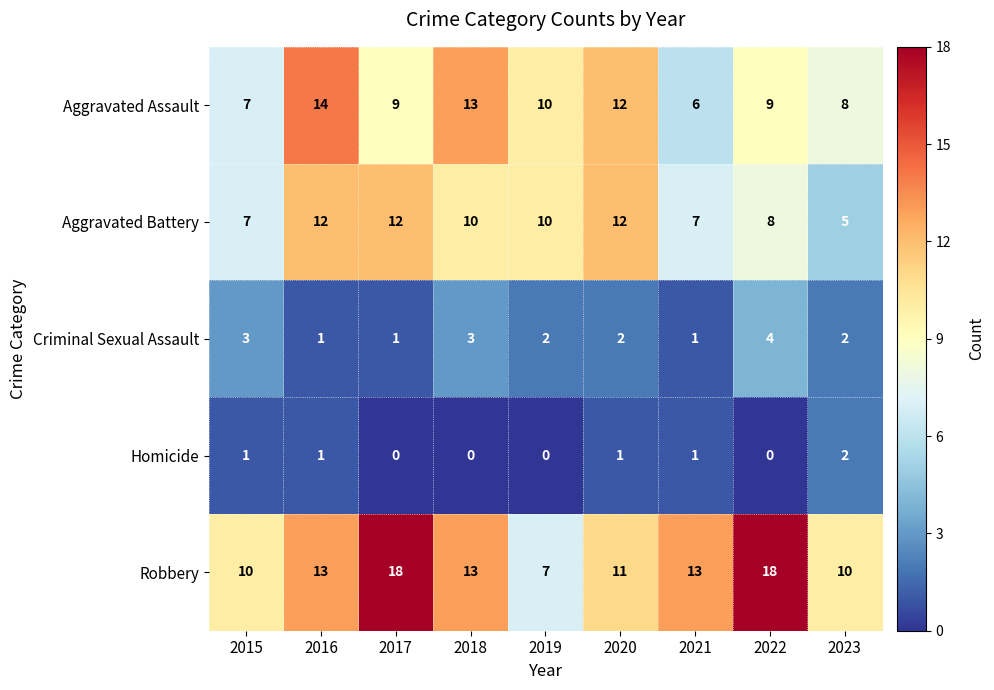

What is the maximum value shown in the chart?

18